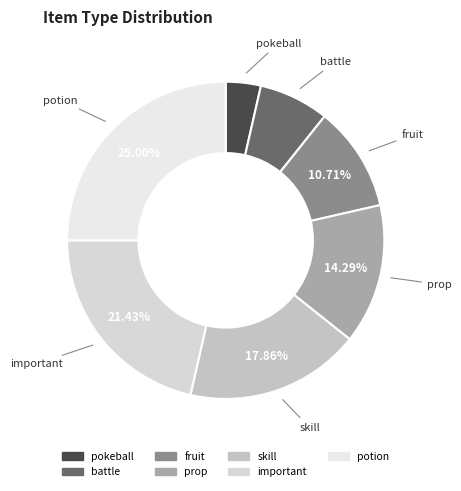

True or false: battle accounts for 22% of the total.

False